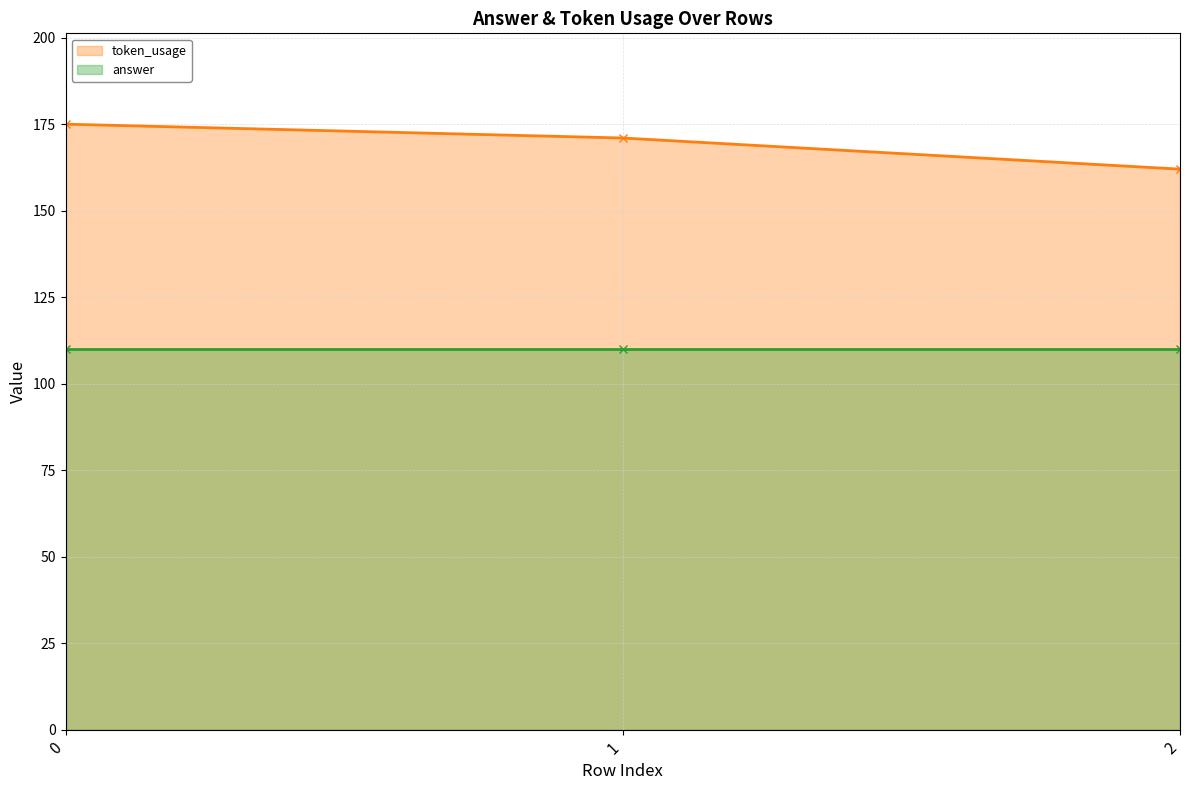

List the labels in order of value, smallest first.

2, 1, 0